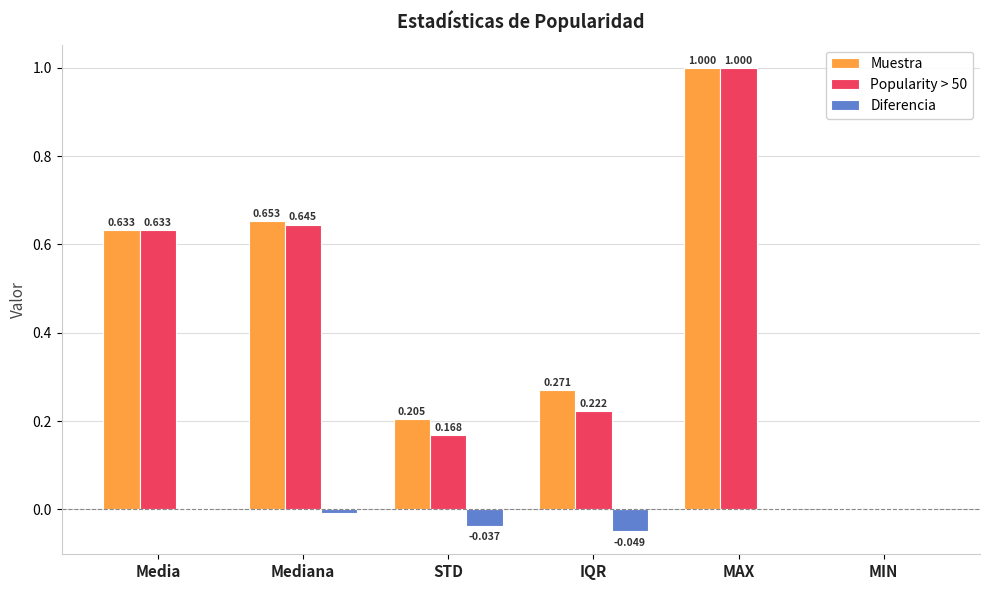

What is the maximum value shown in the chart?

1.0